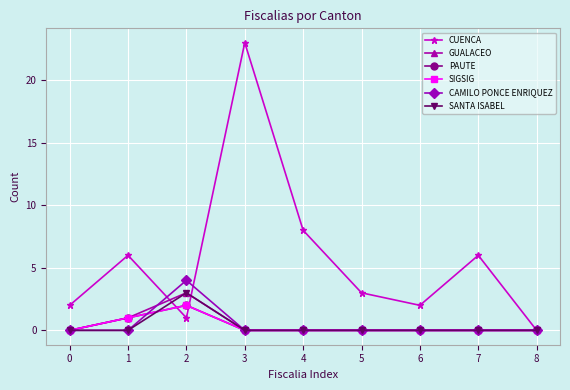

Does the chart have visible grid lines?

Yes